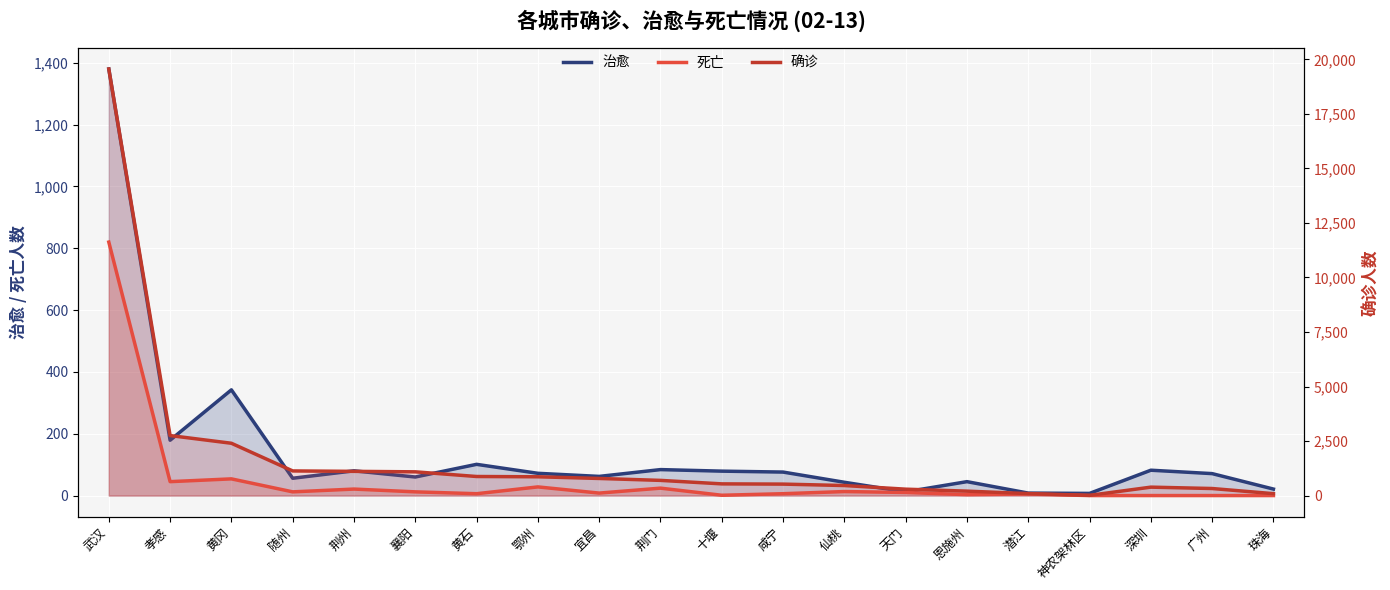

True or false: 死亡 has more than 1 points higher than both neighbors.

True